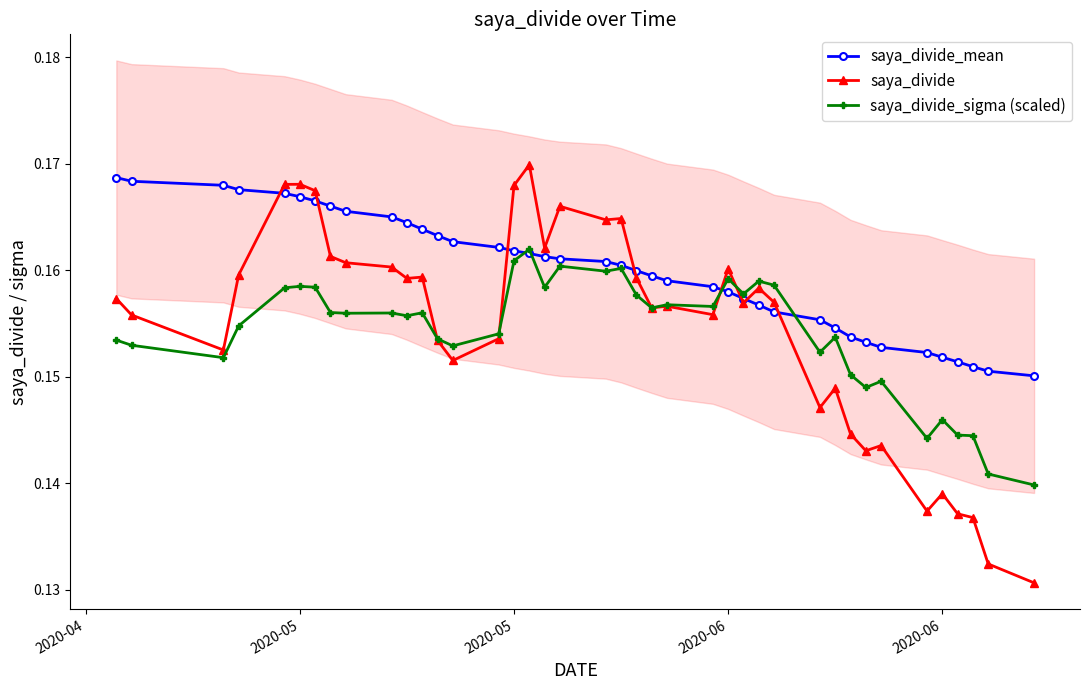

True or false: saya_divide_sigma (scaled) and saya_divide intersect in this chart.

True